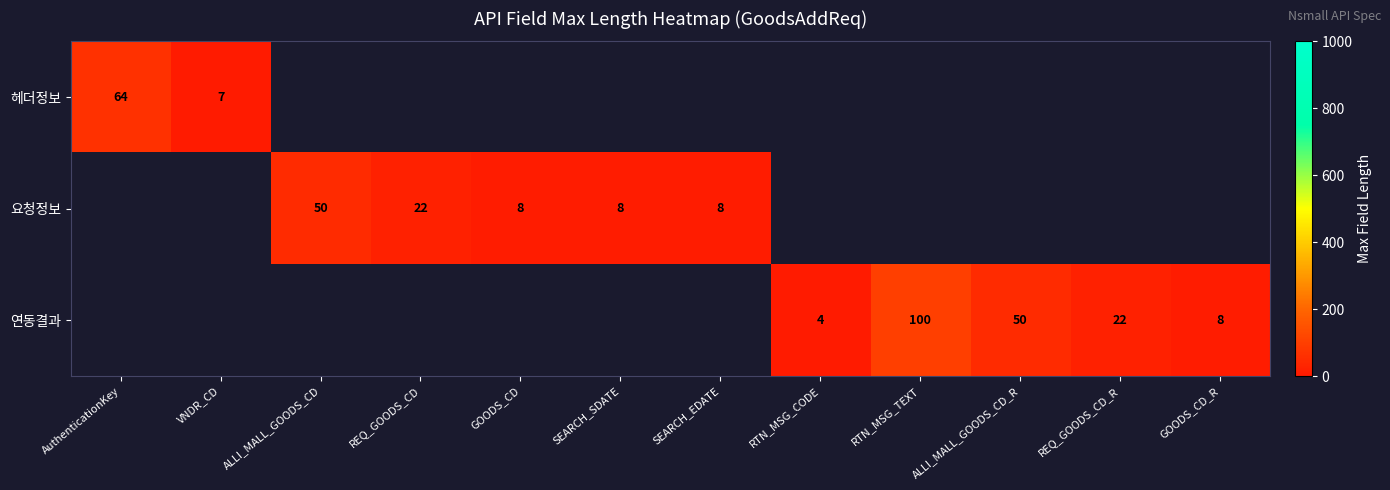

True or false: 요청정보 has a value of 11 at REQ_GOODS_CD.

False